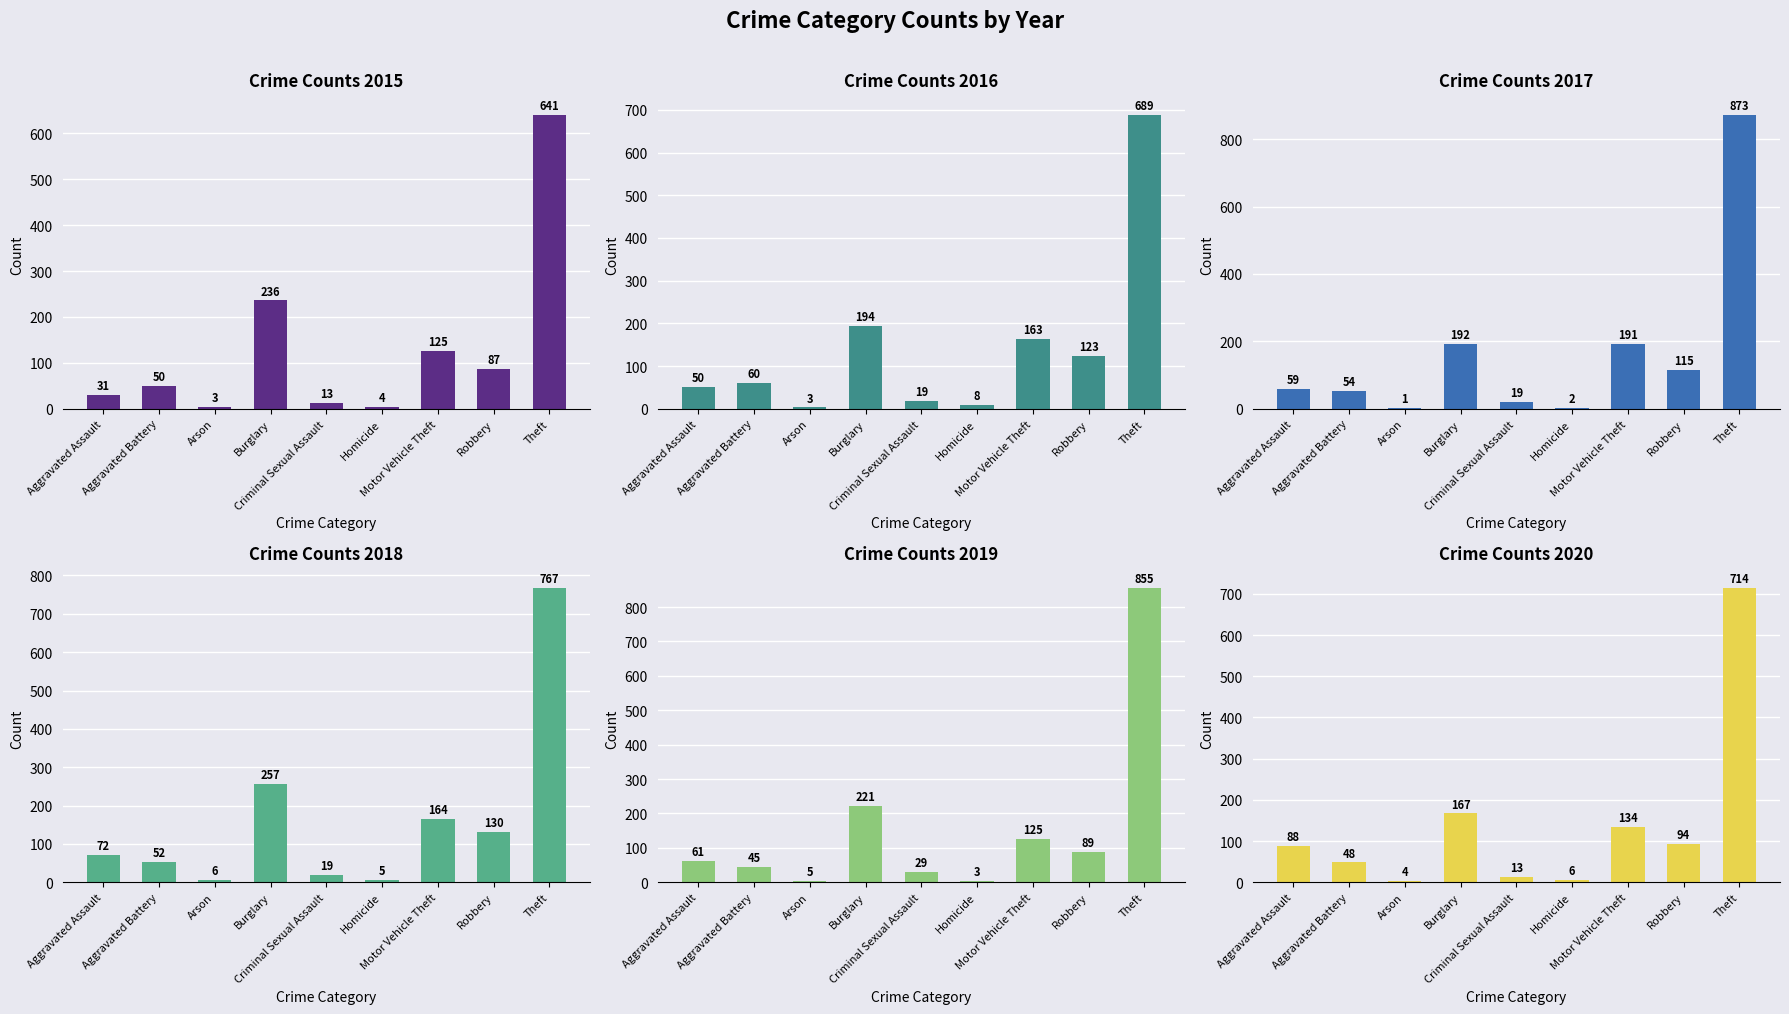

Reading left to right, transcribe all the data shown in this chart.

2015: 31	50	3	236	13	4	125	87	641
2016: 50	60	3	194	19	8	163	123	689
2017: 59	54	1	192	19	2	191	115	873
2018: 72	52	6	257	19	5	164	130	767
2019: 61	45	5	221	29	3	125	89	855
2020: 88	48	4	167	13	6	134	94	714